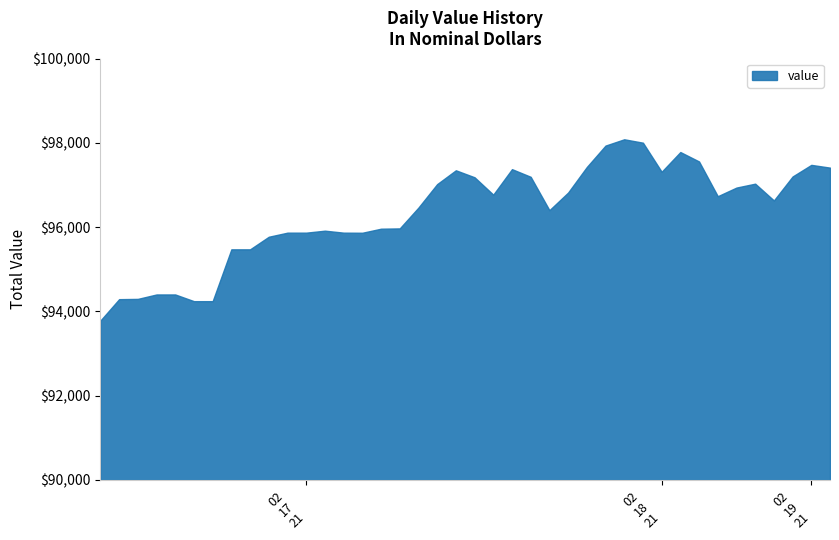

Which has a higher value, 02/17/21 or 02/17/21?

02/17/21